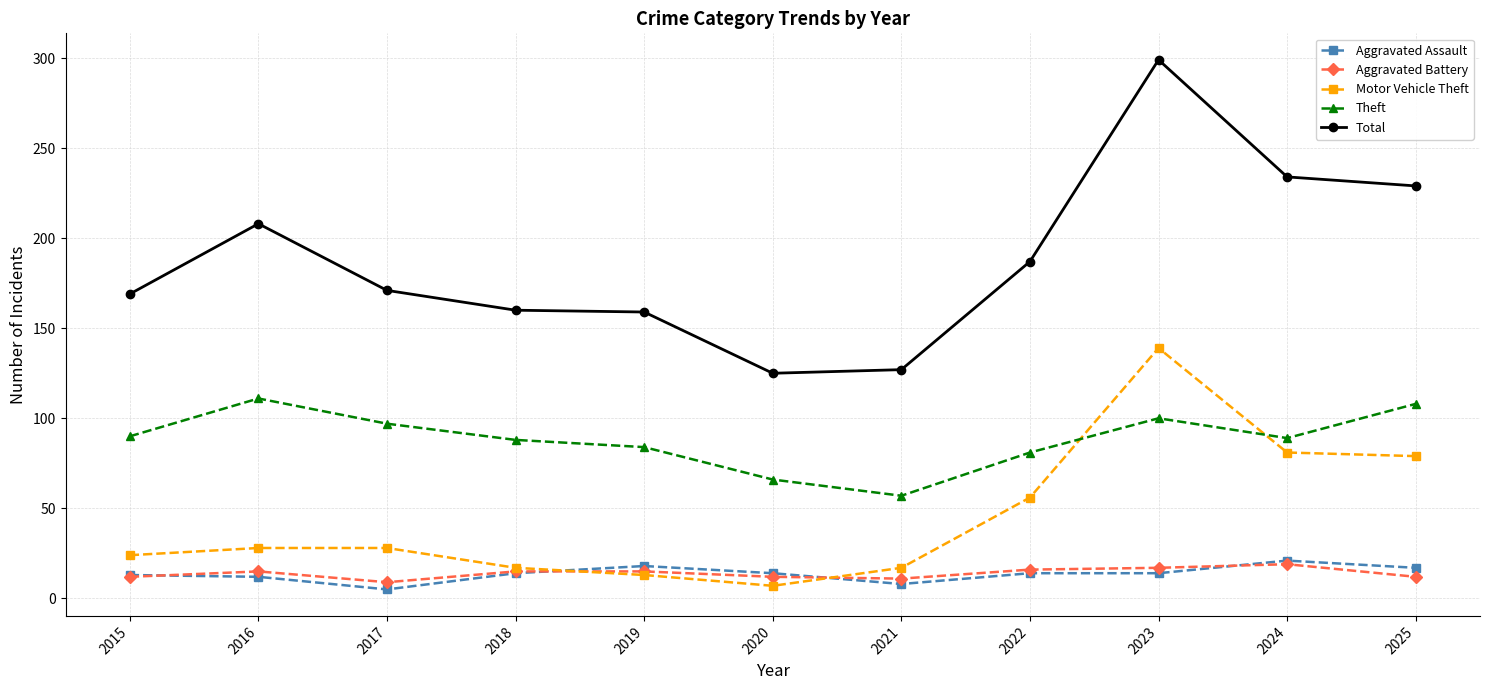

What is the smallest value displayed?

5